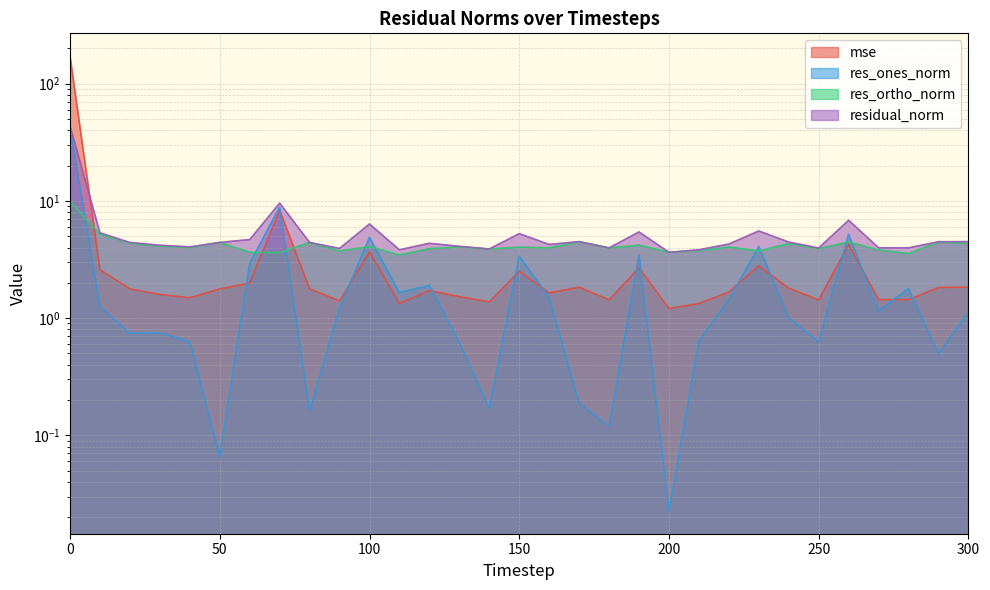

List the labels in order of residual_norm value, smallest first.

200, 110, 210, 140, 90, 250, 180, 280, 270, 40, 130, 30, 160, 220, 120, 20, 80, 50, 240, 290, 300, 170, 60, 150, 10, 190, 230, 100, 260, 70, 0